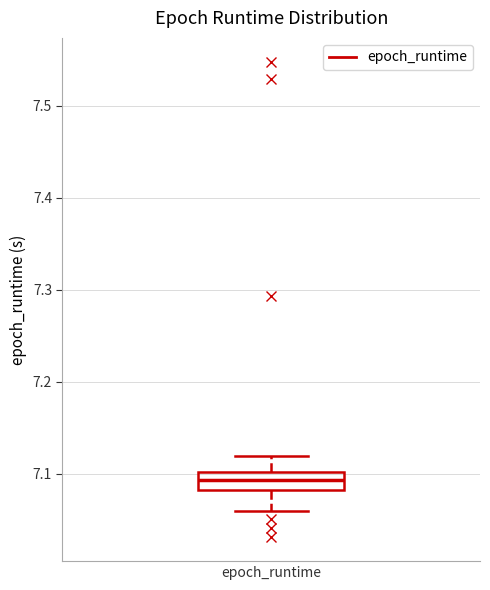

Where is the lower edge of the box for epoch_runtime on the y-axis? The values are not printed on the chart, so give them approximately, as read against the axis.

7.08